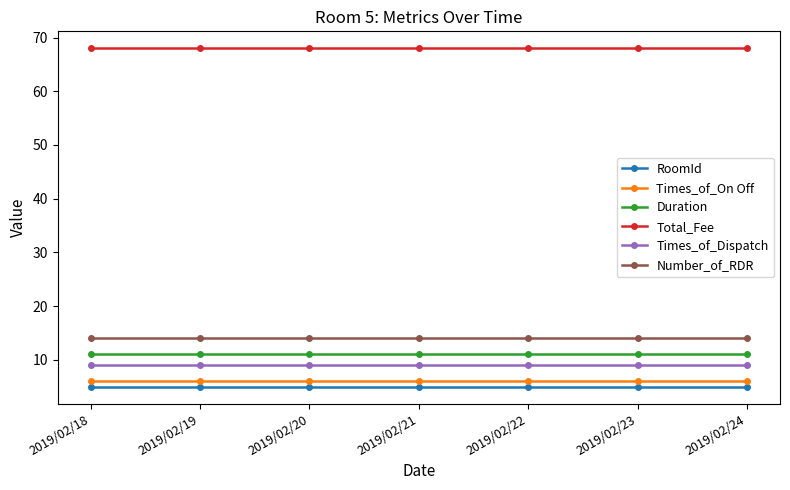

At 2019/02/22, list the series in order from smallest to largest.

RoomId, Times_of_On Off, Times_of_Dispatch, Duration, Number_of_RDR, Total_Fee